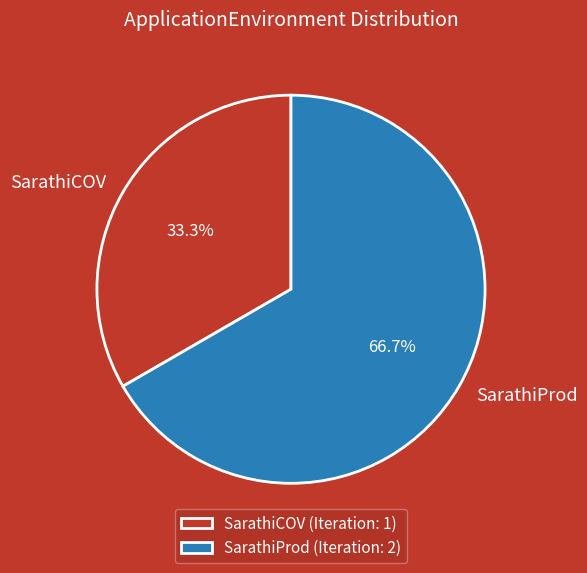

Between SarathiCOV and SarathiProd, which is larger?

SarathiProd